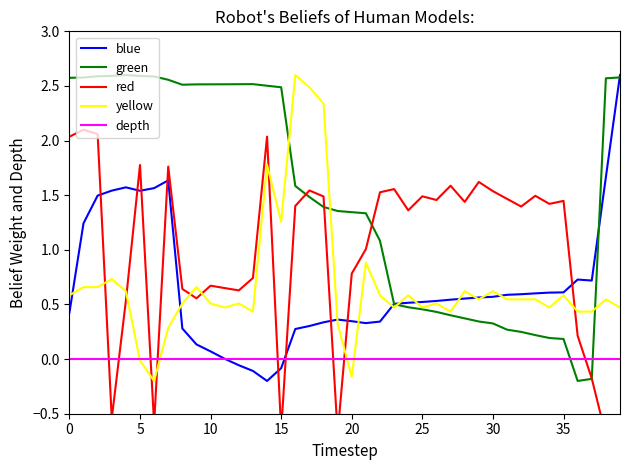

What is the average value of the yellow series?

0.7